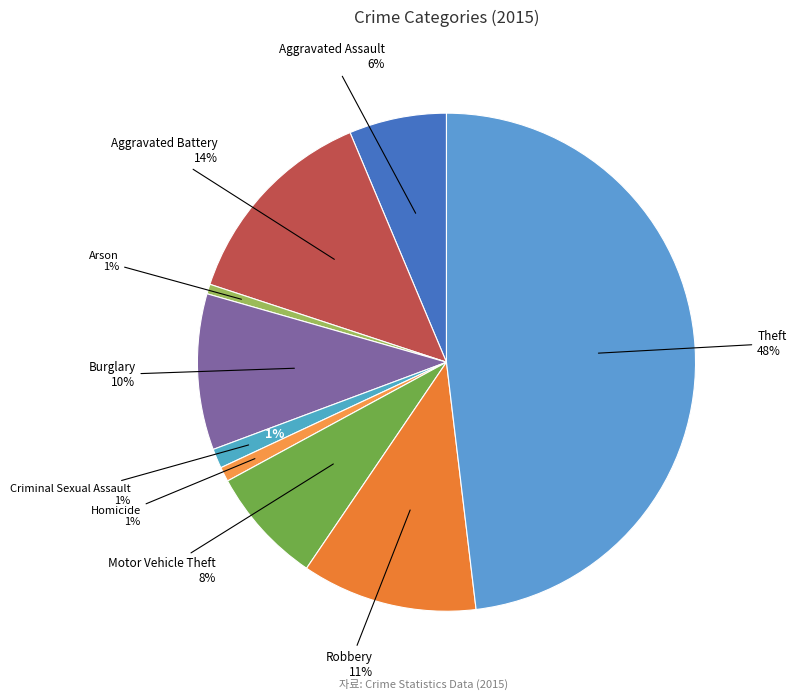

Which slice is the largest?

Theft